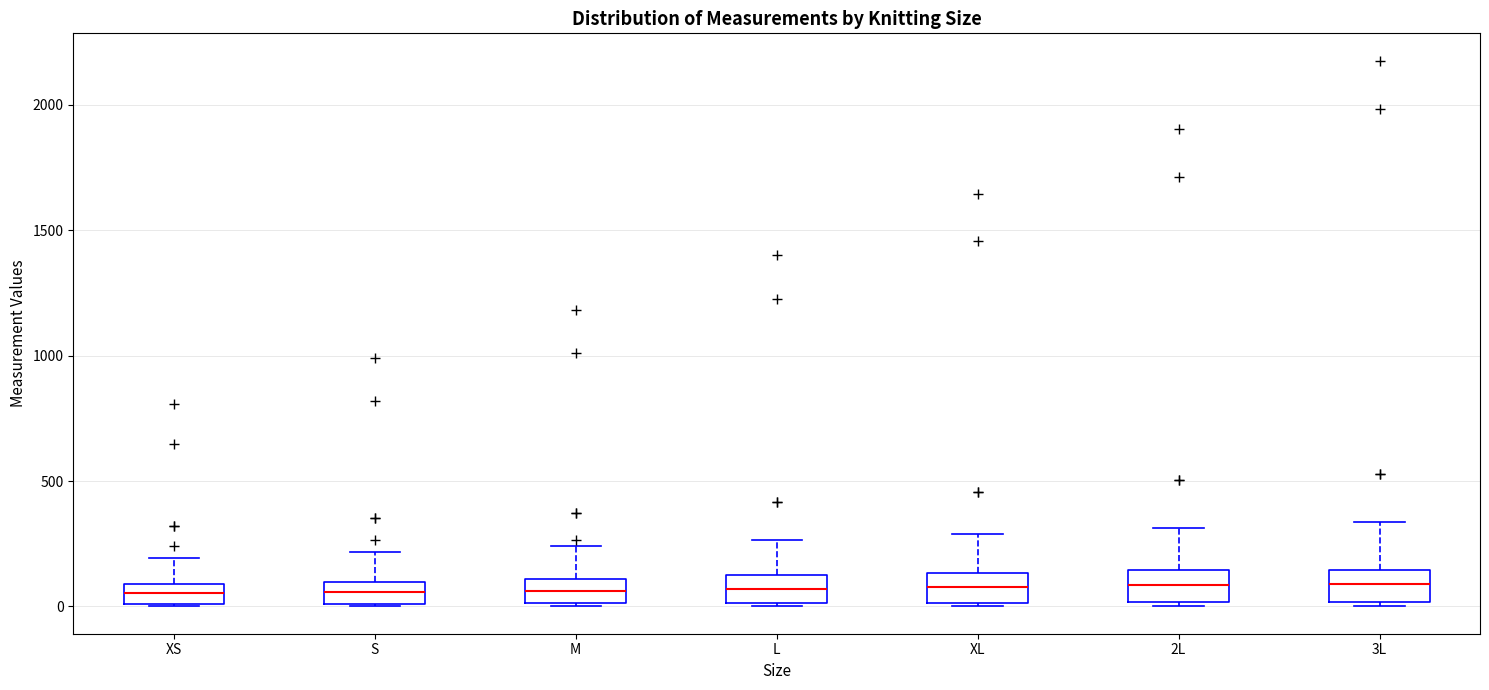

Reading left to right, transcribe this box plot: for each box, give where its median line is, the range the box spans, and where its two whiskers end, as read against the y-axis. The values are not printed on the chart, so give them approximately, as read against the axis.

XS: median 50, box 0 to 100, whiskers 0 to 200
S: median 50, box 0 to 100, whiskers 0 to 200
M: median 50, box 0 to 100, whiskers 0 to 250
L: median 50, box 0 to 150, whiskers 0 to 250
XL: median 100, box 0 to 150, whiskers 0 to 300
2L: median 100, box 0 to 150, whiskers 0 to 300
3L: median 100, box 0 to 150, whiskers 0 (just below the box's lower edge) to 350